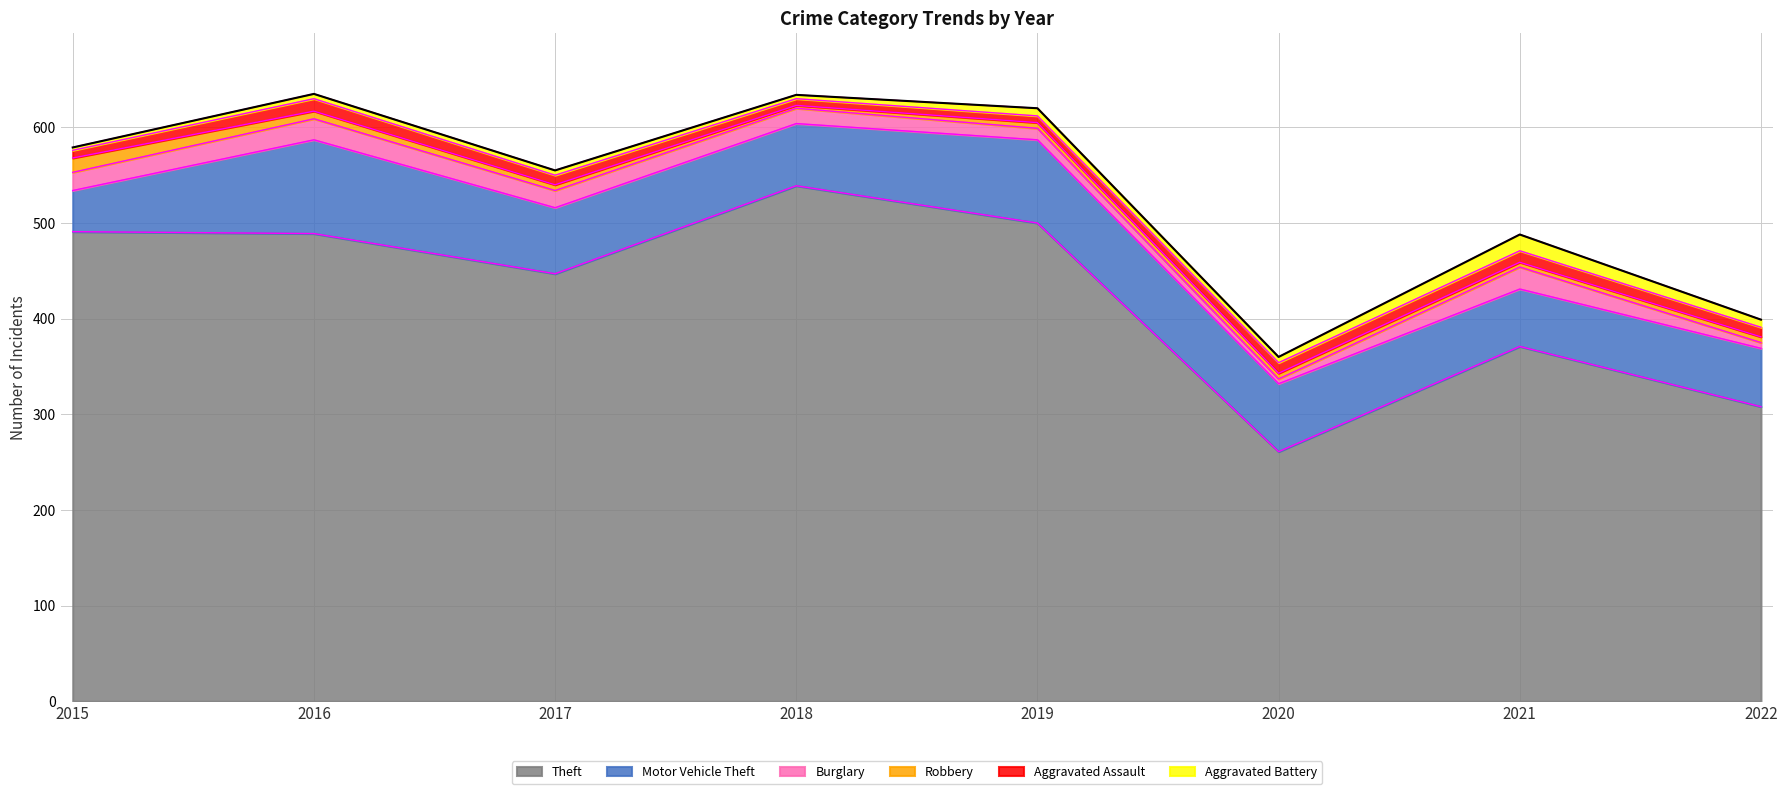

Which series has the largest total across all categories?

Theft